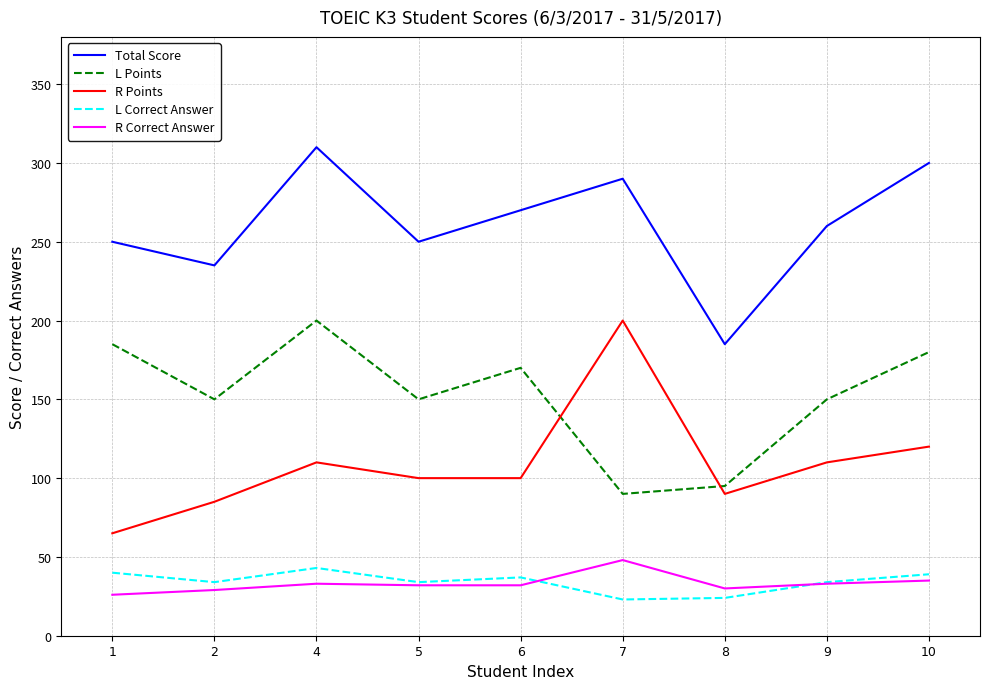

The value of L Points at 4 is 278. True or false?

False